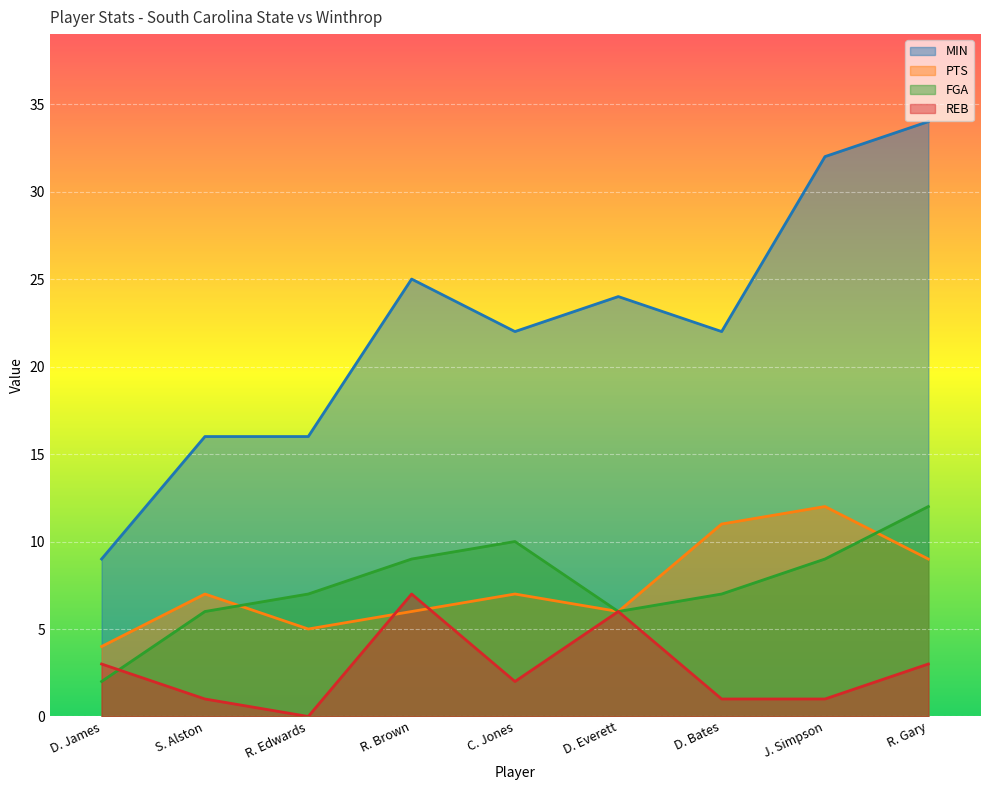

What is the label of the 6th point from the right?

R. Brown